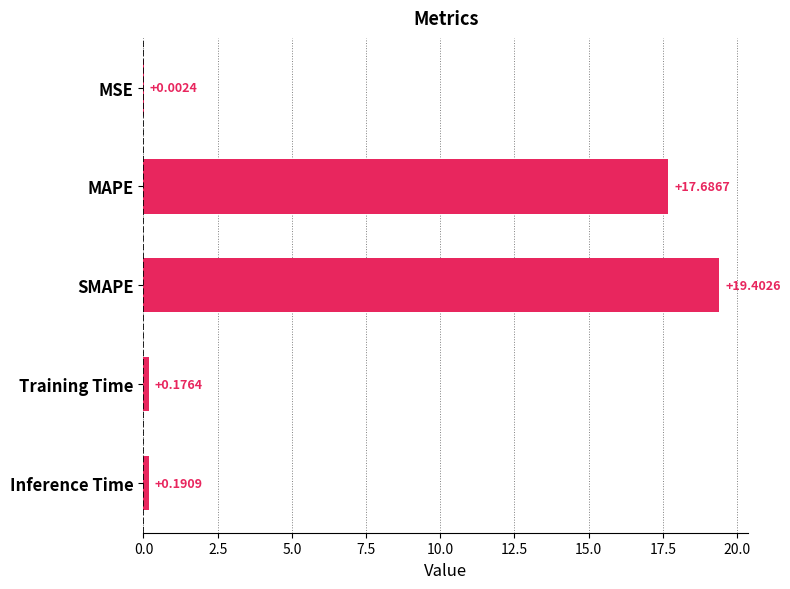

What is the change in value from MAPE to SMAPE?

+1.7